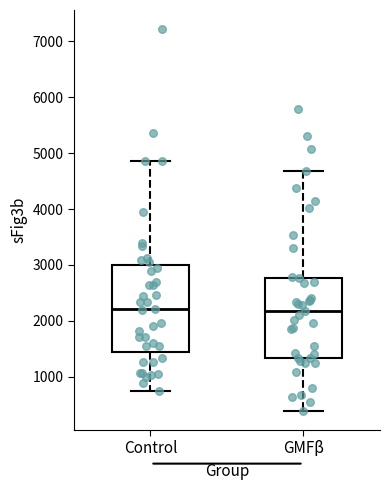

Reading left to right, read every box against the y-axis: the position of its median line, the range the box covers, and the ends of its whiskers. The values are not printed on the chart, so give them approximately, as read against the axis.

Control: median 2200, box 1400 to 3000, whiskers 700 to 4900
GMFβ: median 2200, box 1300 to 2800, whiskers 400 to 4700